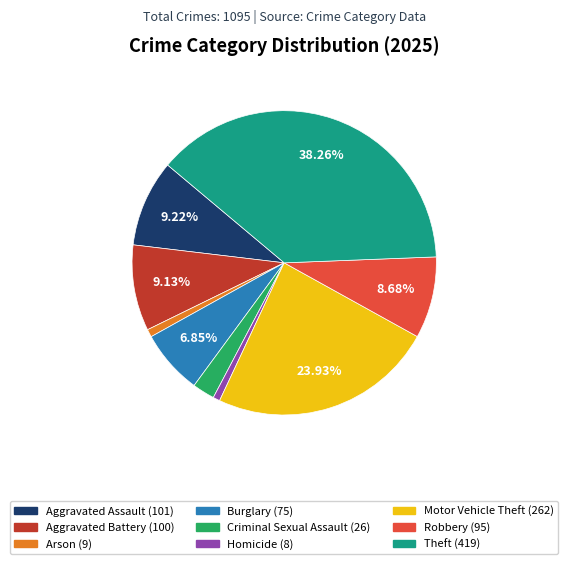

To the nearest percent, what is the difference between the largest and smallest slice percentages?

38%